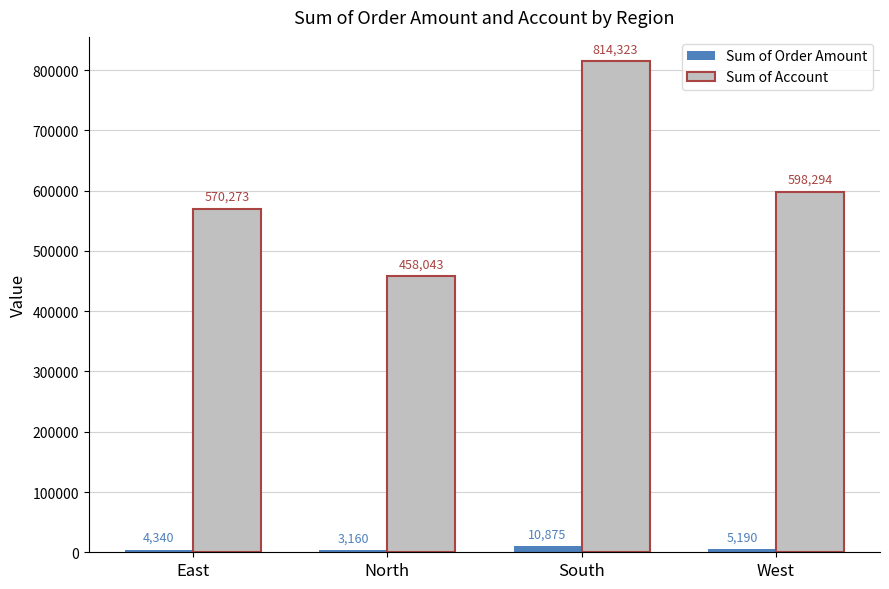

What position from the left is West?

4